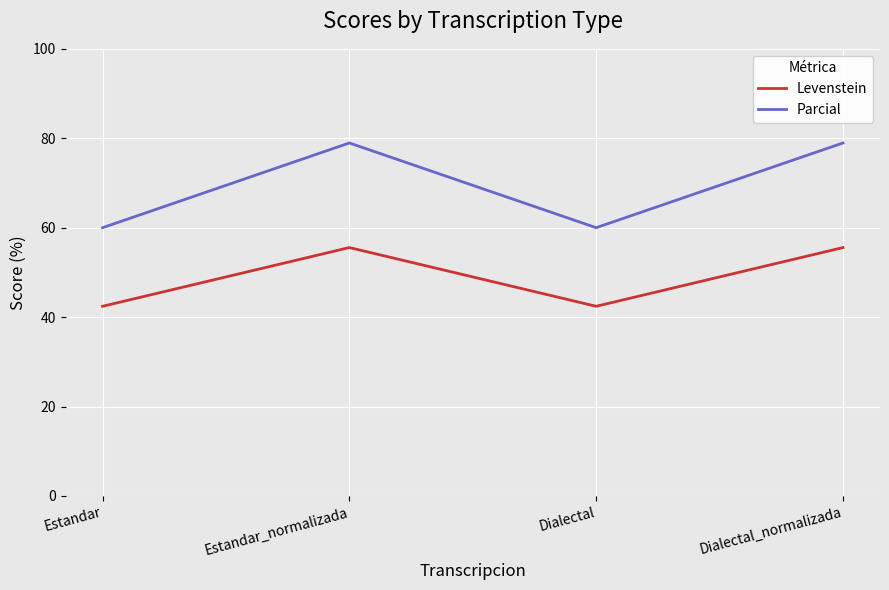

What are all the series names shown in the legend?

Levenstein, Parcial